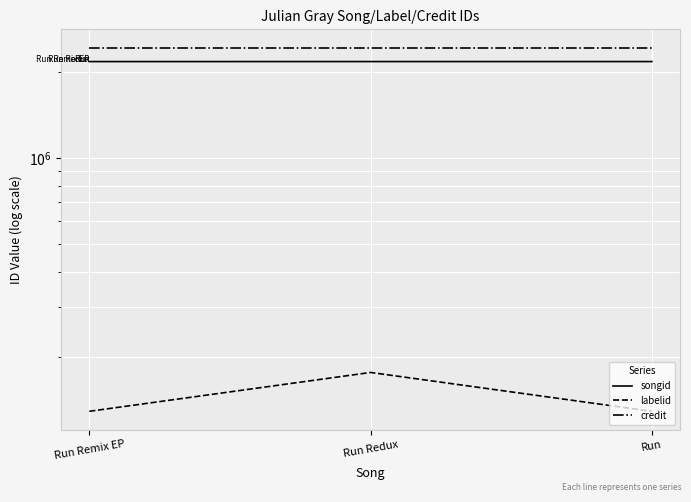

Rank the categories by labelid value from lowest to highest.

Run Remix EP, Run, Run Redux